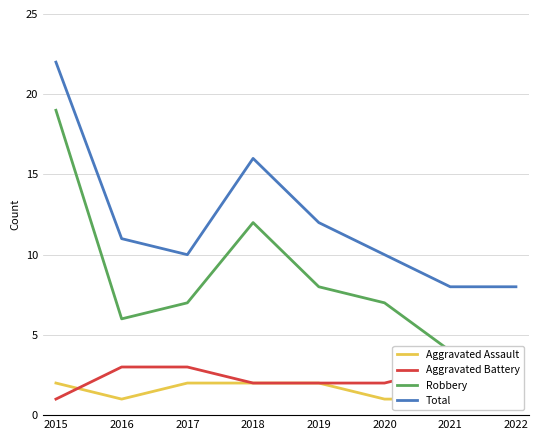

What is the value of the Aggravated Battery point at the 5th from the left?

2